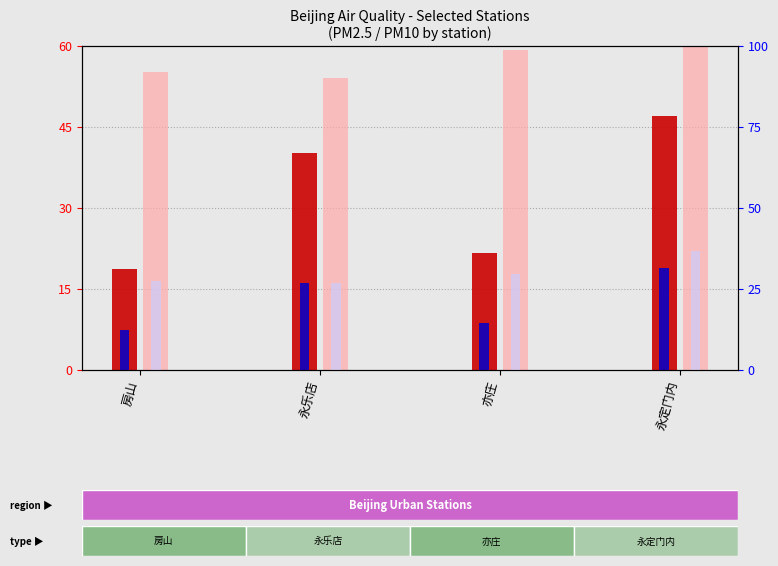

How many values in the PM2.5 mean series are below 40?

2